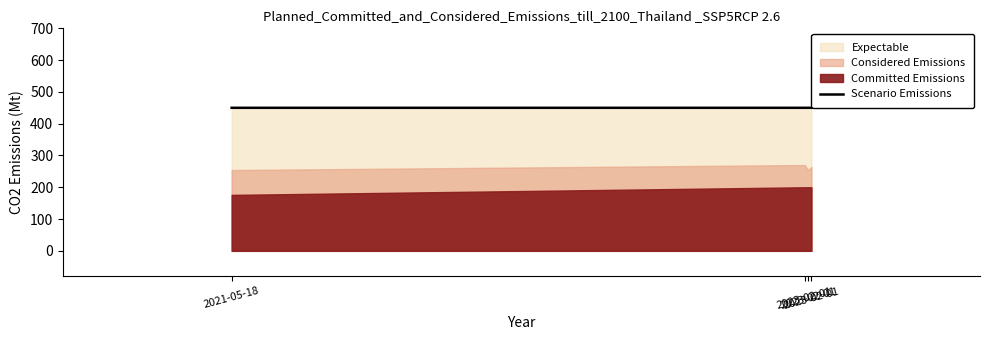

At which category does the data reach its first local valley?

2023-02-01